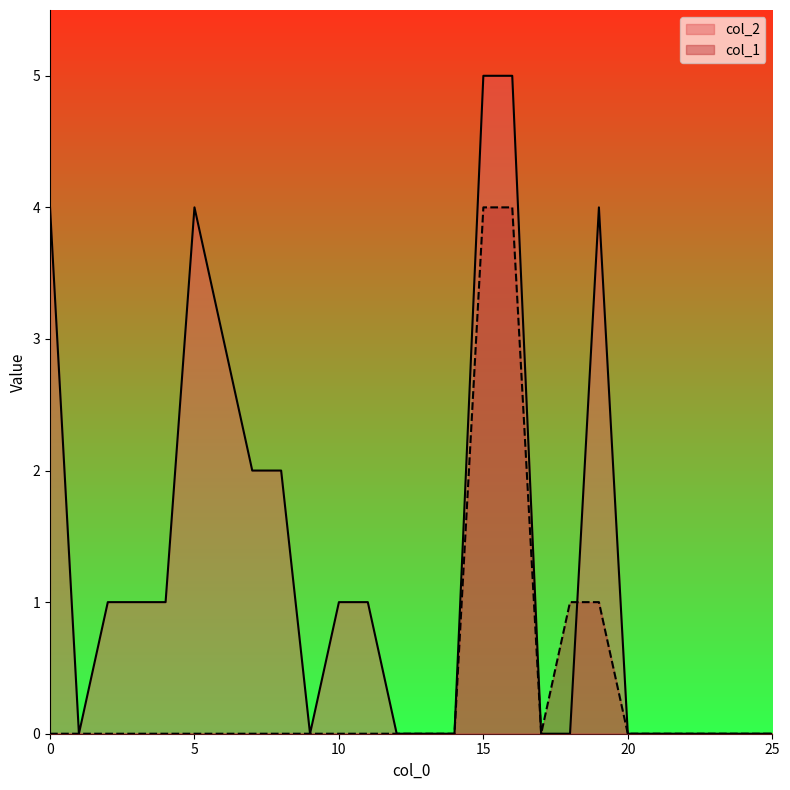

At 10, list the series in order from largest to smallest.

col_2, col_1